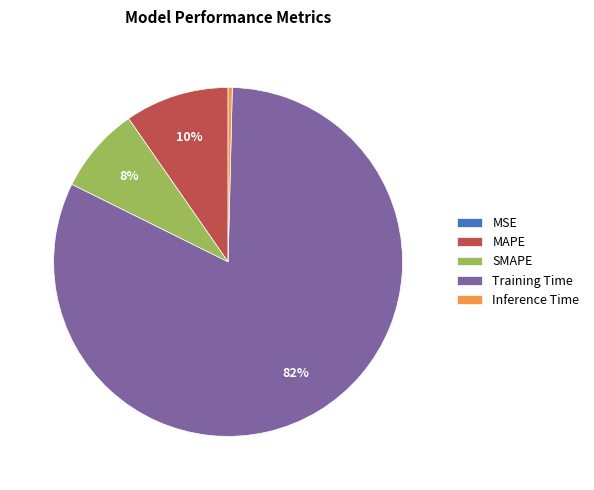

Between Inference Time and Training Time, which is larger?

Training Time